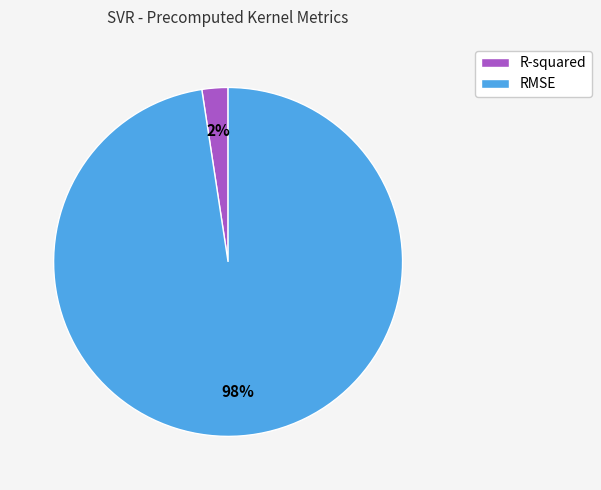

How many segments does this pie chart have?

2